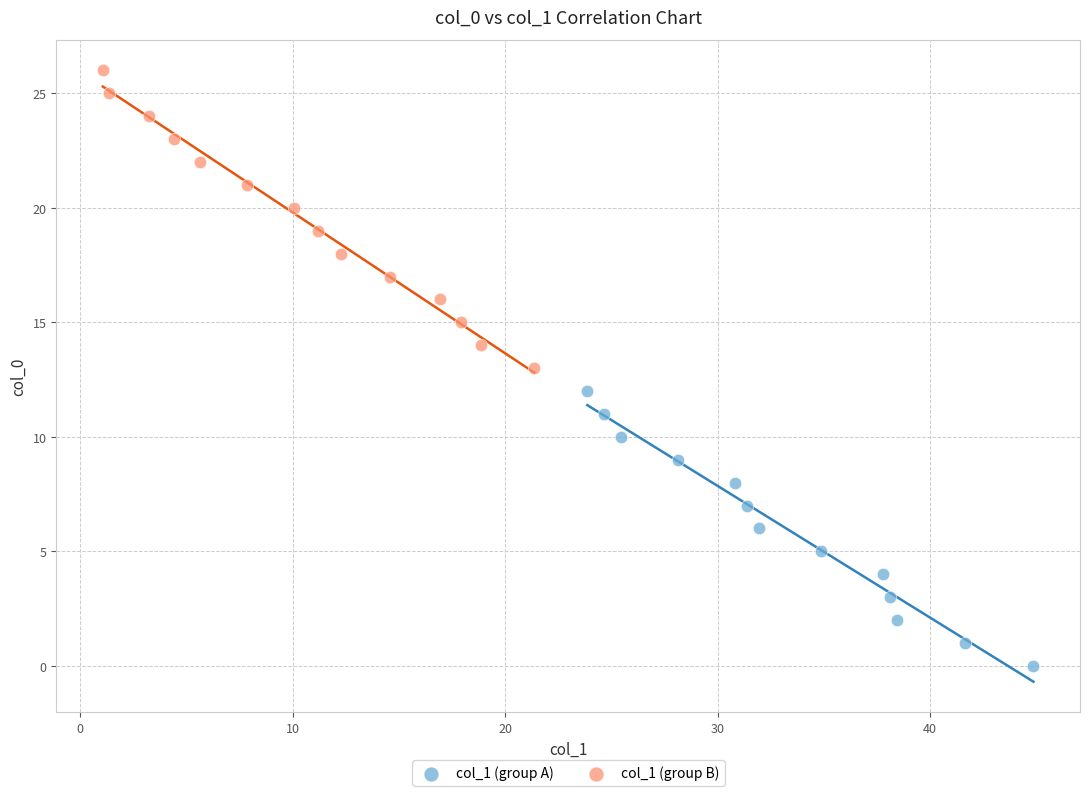

Which series reaches the maximum Y coordinate?

col_1 (group B)